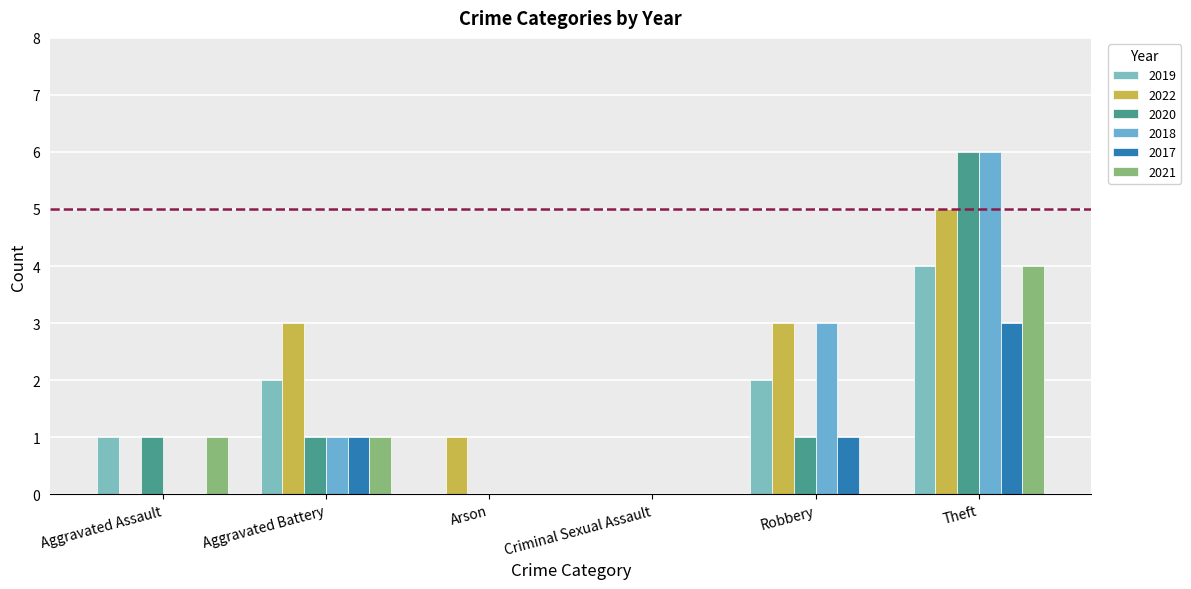

Reading right to left, list all the values displayed in this chart.

2019: Theft=4	Robbery=2	Criminal Sexual Assault=0	Arson=0	Aggravated Battery=2	Aggravated Assault=1
2022: Theft=5	Robbery=3	Criminal Sexual Assault=0	Arson=1	Aggravated Battery=3	Aggravated Assault=0
2020: Theft=6	Robbery=1	Criminal Sexual Assault=0	Arson=0	Aggravated Battery=1	Aggravated Assault=1
2018: Theft=6	Robbery=3	Criminal Sexual Assault=0	Arson=0	Aggravated Battery=1	Aggravated Assault=0
2017: Theft=3	Robbery=1	Criminal Sexual Assault=0	Arson=0	Aggravated Battery=1	Aggravated Assault=0
2021: Theft=4	Robbery=0	Criminal Sexual Assault=0	Arson=0	Aggravated Battery=1	Aggravated Assault=1